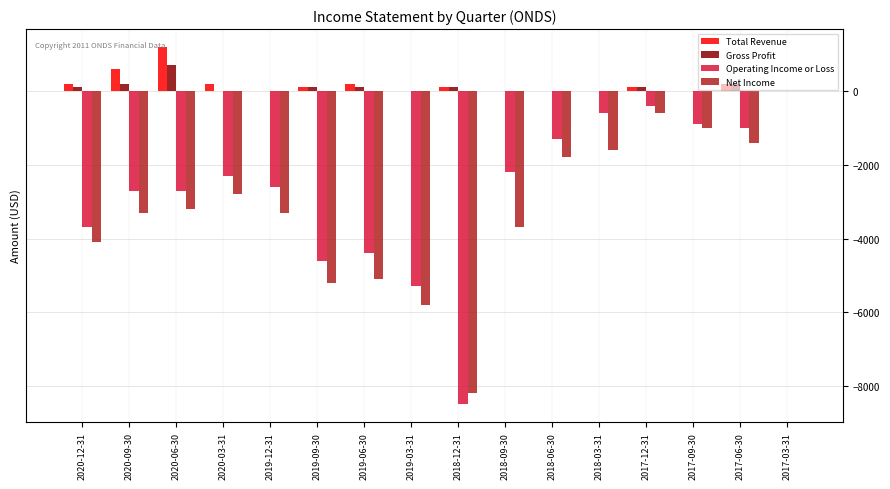

Is the value of Net Income at 2018-12-31 greater than the value of Gross Profit at 2020-06-30?

No